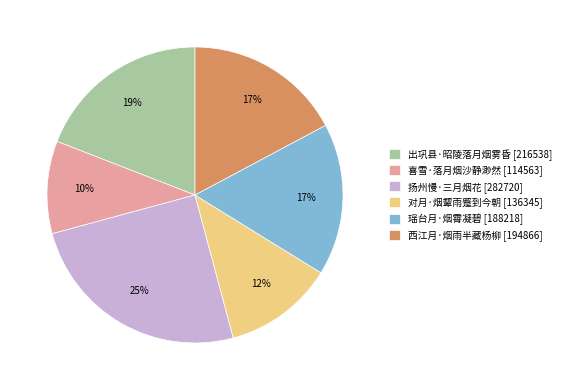

Does 瑶台月·烟霄凝碧 represent more than half of the total?

No